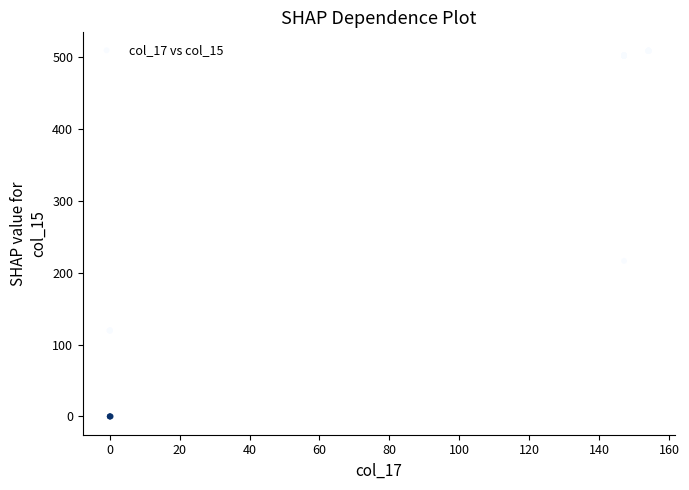

What Y value in the scatter plot is closest to 254?

216.4